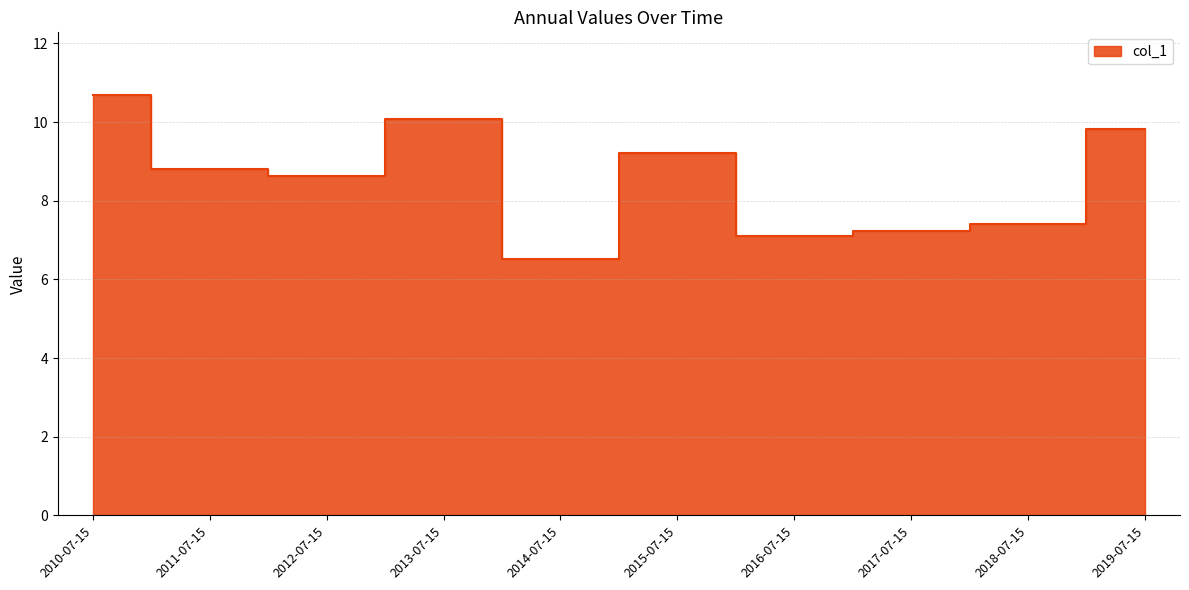

What is the value of the 2nd point from the left?

8.8